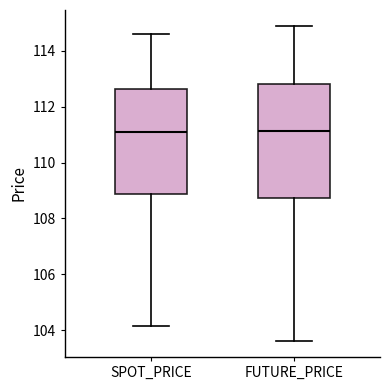

Reading left to right, read every box against the y-axis: the position of its median line, the range the box covers, and the ends of its whiskers. The values are not printed on the chart, so give them approximately, as read against the axis.

SPOT_PRICE: median 111.0, box 108.8 to 112.6, whiskers 104.2 to 114.6
FUTURE_PRICE: median 111.2, box 108.8 to 112.8, whiskers 103.6 to 115.0